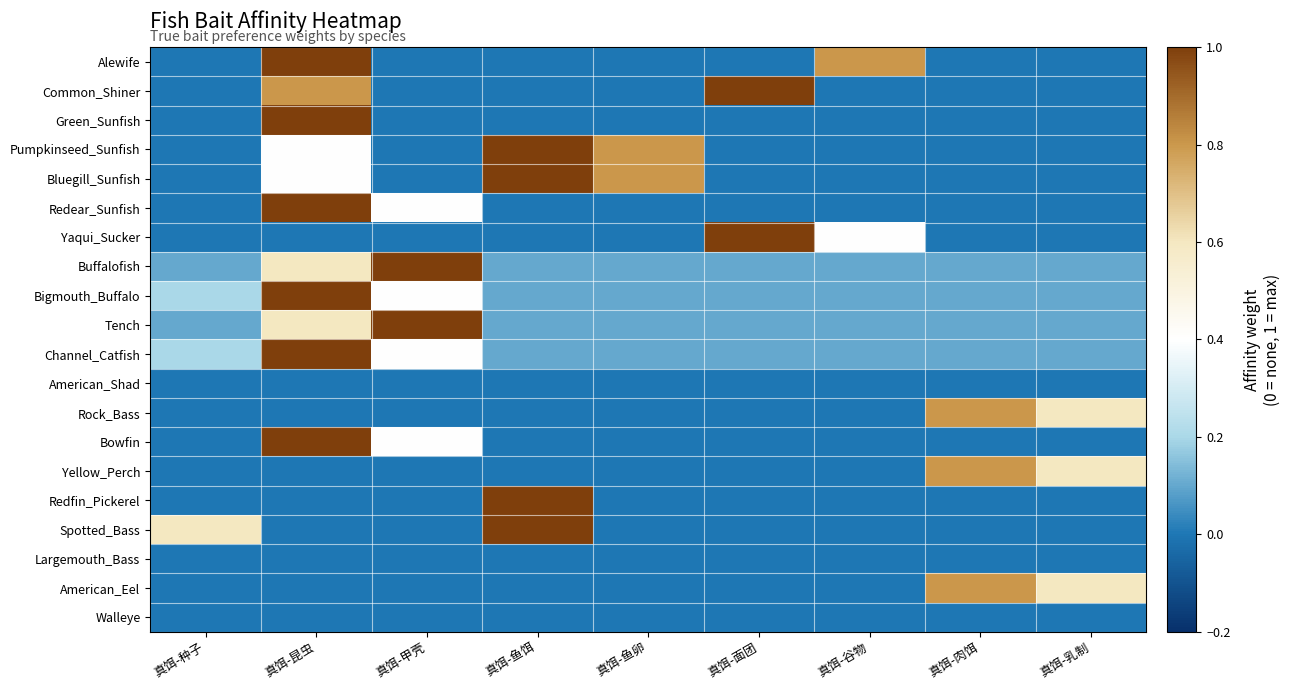

Reading left to right, what are all the values shown in this chart?

Alewife: 真饵-种子=0.0	真饵-昆虫=1.0	真饵-甲壳=0.0	真饵-鱼饵=0.0	真饵-鱼卵=0.0	真饵-面团=0.0	真饵-谷物=0.8	真饵-肉饵=0.0	真饵-乳制=0.0
Common_Shiner: 真饵-种子=0.0	真饵-昆虫=0.8	真饵-甲壳=0.0	真饵-鱼饵=0.0	真饵-鱼卵=0.0	真饵-面团=1.0	真饵-谷物=0.0	真饵-肉饵=0.0	真饵-乳制=0.0
Green_Sunfish: 真饵-种子=0.0	真饵-昆虫=1.0	真饵-甲壳=0.0	真饵-鱼饵=0.0	真饵-鱼卵=0.0	真饵-面团=0.0	真饵-谷物=0.0	真饵-肉饵=0.0	真饵-乳制=0.0
Pumpkinseed_Sunfish: 真饵-种子=0.0	真饵-昆虫=0.4	真饵-甲壳=0.0	真饵-鱼饵=1.0	真饵-鱼卵=0.8	真饵-面团=0.0	真饵-谷物=0.0	真饵-肉饵=0.0	真饵-乳制=0.0
Bluegill_Sunfish: 真饵-种子=0.0	真饵-昆虫=0.4	真饵-甲壳=0.0	真饵-鱼饵=1.0	真饵-鱼卵=0.8	真饵-面团=0.0	真饵-谷物=0.0	真饵-肉饵=0.0	真饵-乳制=0.0
Redear_Sunfish: 真饵-种子=0.0	真饵-昆虫=1.0	真饵-甲壳=0.4	真饵-鱼饵=0.0	真饵-鱼卵=0.0	真饵-面团=0.0	真饵-谷物=0.0	真饵-肉饵=0.0	真饵-乳制=0.0
Yaqui_Sucker: 真饵-种子=0.0	真饵-昆虫=0.0	真饵-甲壳=0.0	真饵-鱼饵=0.0	真饵-鱼卵=0.0	真饵-面团=1.0	真饵-谷物=0.4	真饵-肉饵=0.0	真饵-乳制=0.0
Buffalofish: 真饵-种子=0.1	真饵-昆虫=0.6	真饵-甲壳=1.0	真饵-鱼饵=0.1	真饵-鱼卵=0.1	真饵-面团=0.1	真饵-谷物=0.1	真饵-肉饵=0.1	真饵-乳制=0.1
Bigmouth_Buffalo: 真饵-种子=0.2	真饵-昆虫=1.0	真饵-甲壳=0.4	真饵-鱼饵=0.1	真饵-鱼卵=0.1	真饵-面团=0.1	真饵-谷物=0.1	真饵-肉饵=0.1	真饵-乳制=0.1
Tench: 真饵-种子=0.1	真饵-昆虫=0.6	真饵-甲壳=1.0	真饵-鱼饵=0.1	真饵-鱼卵=0.1	真饵-面团=0.1	真饵-谷物=0.1	真饵-肉饵=0.1	真饵-乳制=0.1
Channel_Catfish: 真饵-种子=0.2	真饵-昆虫=1.0	真饵-甲壳=0.4	真饵-鱼饵=0.1	真饵-鱼卵=0.1	真饵-面团=0.1	真饵-谷物=0.1	真饵-肉饵=0.1	真饵-乳制=0.1
American_Shad: 真饵-种子=0.0	真饵-昆虫=0.0	真饵-甲壳=0.0	真饵-鱼饵=0.0	真饵-鱼卵=0.0	真饵-面团=0.0	真饵-谷物=0.0	真饵-肉饵=0.0	真饵-乳制=0.0
Rock_Bass: 真饵-种子=0.0	真饵-昆虫=0.0	真饵-甲壳=0.0	真饵-鱼饵=0.0	真饵-鱼卵=0.0	真饵-面团=0.0	真饵-谷物=0.0	真饵-肉饵=0.8	真饵-乳制=0.6
Bowfin: 真饵-种子=0.0	真饵-昆虫=1.0	真饵-甲壳=0.4	真饵-鱼饵=0.0	真饵-鱼卵=0.0	真饵-面团=0.0	真饵-谷物=0.0	真饵-肉饵=0.0	真饵-乳制=0.0
Yellow_Perch: 真饵-种子=0.0	真饵-昆虫=0.0	真饵-甲壳=0.0	真饵-鱼饵=0.0	真饵-鱼卵=0.0	真饵-面团=0.0	真饵-谷物=0.0	真饵-肉饵=0.8	真饵-乳制=0.6
Redfin_Pickerel: 真饵-种子=0.0	真饵-昆虫=0.0	真饵-甲壳=0.0	真饵-鱼饵=1.0	真饵-鱼卵=0.0	真饵-面团=0.0	真饵-谷物=0.0	真饵-肉饵=0.0	真饵-乳制=0.0
Spotted_Bass: 真饵-种子=0.6	真饵-昆虫=0.0	真饵-甲壳=0.0	真饵-鱼饵=1.0	真饵-鱼卵=0.0	真饵-面团=0.0	真饵-谷物=0.0	真饵-肉饵=0.0	真饵-乳制=0.0
Largemouth_Bass: 真饵-种子=0.0	真饵-昆虫=0.0	真饵-甲壳=0.0	真饵-鱼饵=0.0	真饵-鱼卵=0.0	真饵-面团=0.0	真饵-谷物=0.0	真饵-肉饵=0.0	真饵-乳制=0.0
American_Eel: 真饵-种子=0.0	真饵-昆虫=0.0	真饵-甲壳=0.0	真饵-鱼饵=0.0	真饵-鱼卵=0.0	真饵-面团=0.0	真饵-谷物=0.0	真饵-肉饵=0.8	真饵-乳制=0.6
Walleye: 真饵-种子=0.0	真饵-昆虫=0.0	真饵-甲壳=0.0	真饵-鱼饵=0.0	真饵-鱼卵=0.0	真饵-面团=0.0	真饵-谷物=0.0	真饵-肉饵=0.0	真饵-乳制=0.0